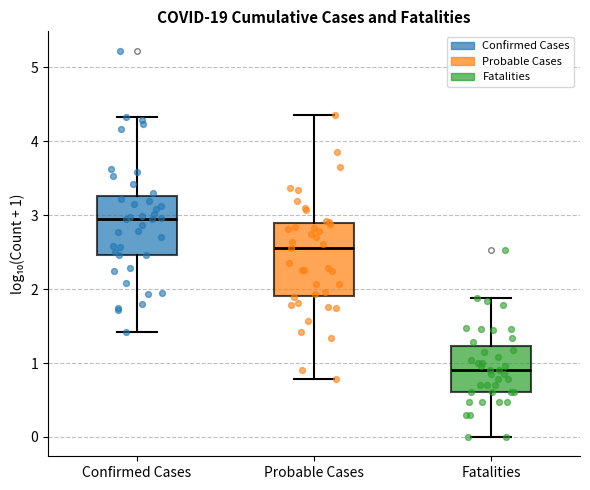

Reading left to right, read every box against the y-axis: the position of its median line, the range the box covers, and the ends of its whiskers. The values are not printed on the chart, so give them approximately, as read against the axis.

Confirmed Cases: median 3.0, box 2.5 to 3.3, whiskers 1.4 to 4.3
Probable Cases: median 2.6, box 1.9 to 2.9, whiskers 0.8 to 4.4
Fatalities: median 0.9, box 0.6 to 1.2, whiskers 0.0 to 1.9